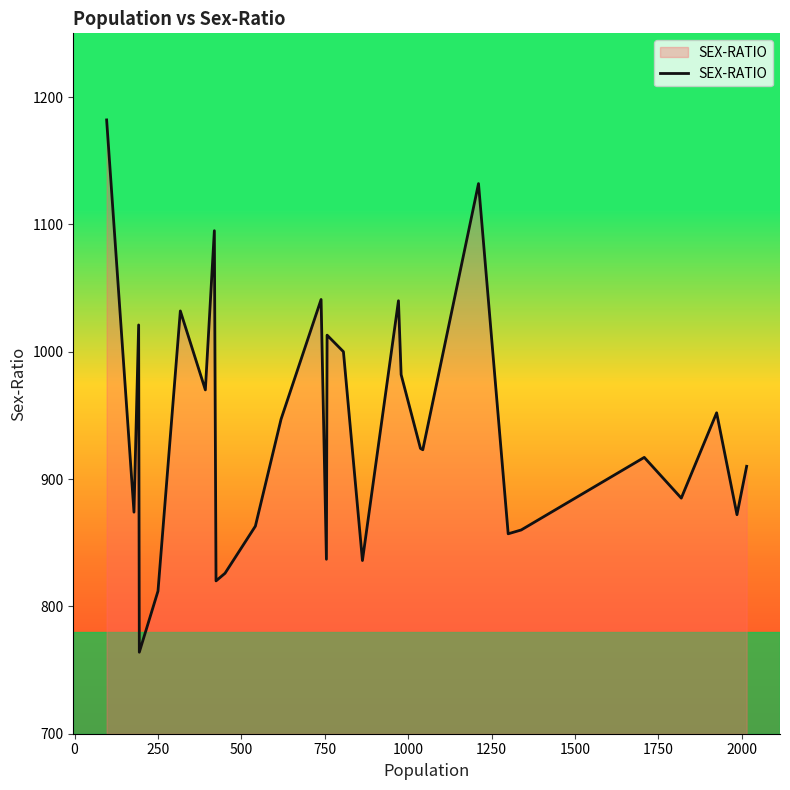

What is the difference between the maximum and minimum values?

418